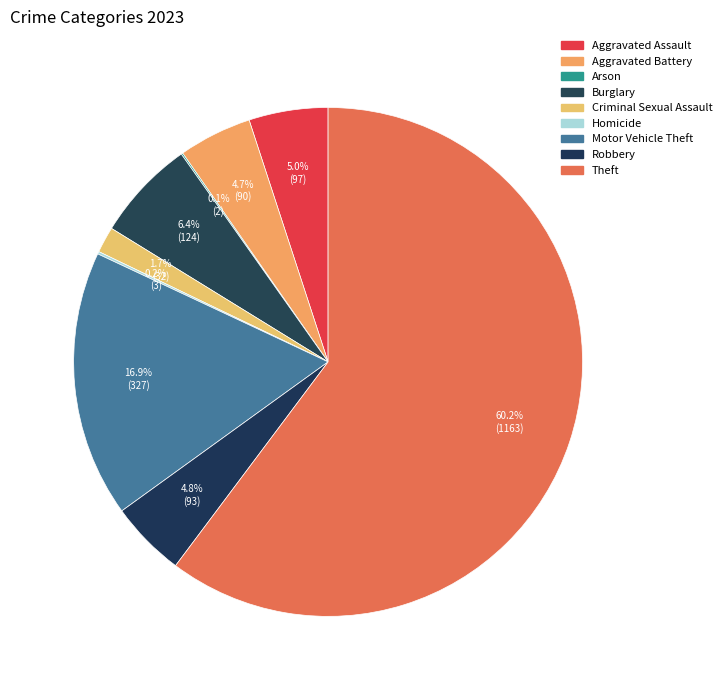

How many segments does this pie chart have?

9